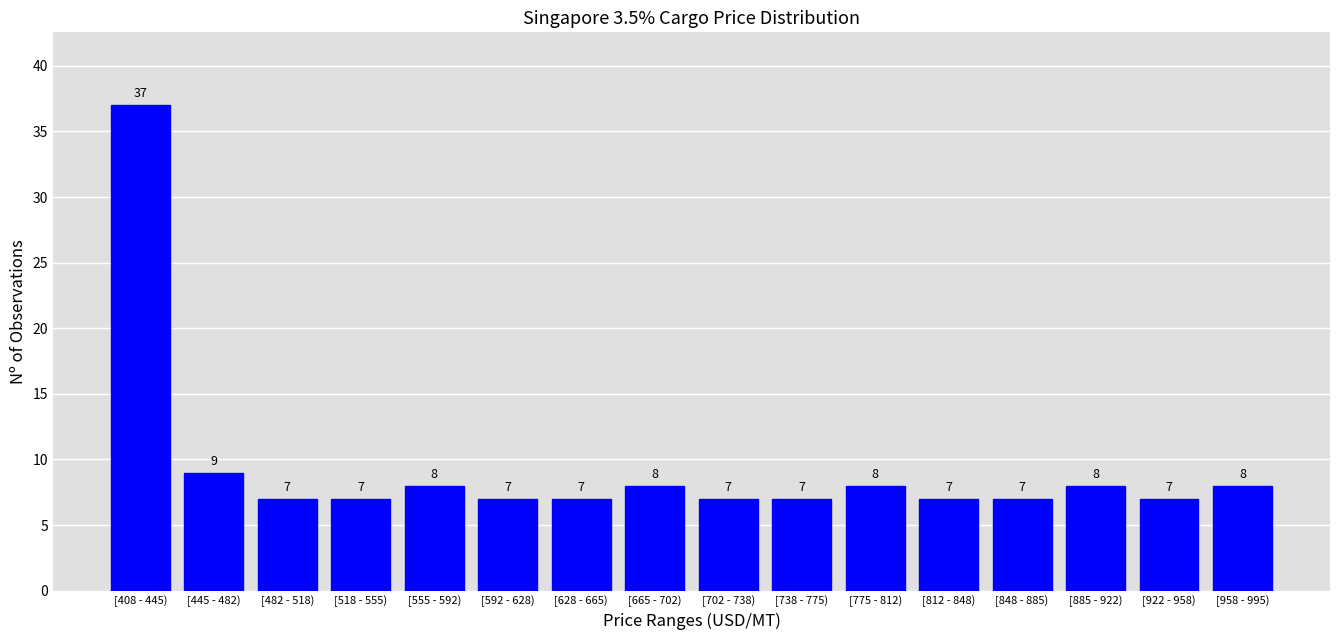

Reading left to right, extract all data points from this chart.

[408 - 445)=37	[445 - 482)=9	[482 - 518)=7	[518 - 555)=7	[555 - 592)=8	[592 - 628)=7	[628 - 665)=7	[665 - 702)=8	[702 - 738)=7	[738 - 775)=7	[775 - 812)=8	[812 - 848)=7	[848 - 885)=7	[885 - 922)=8	[922 - 958)=7	[958 - 995)=8